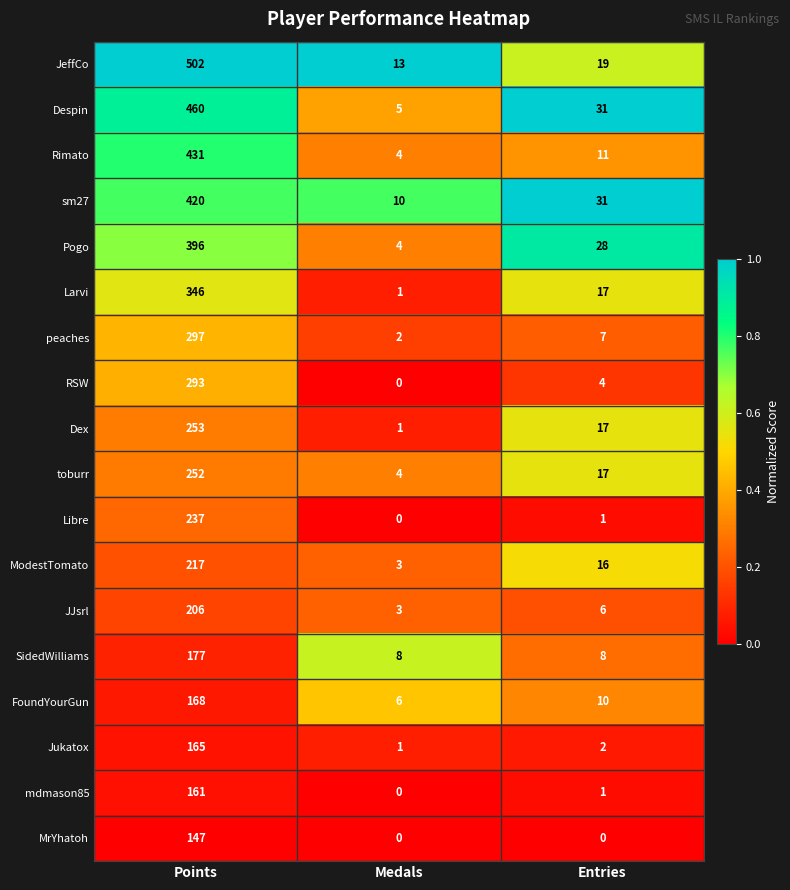

At which category is the sum across all series the highest?

Points